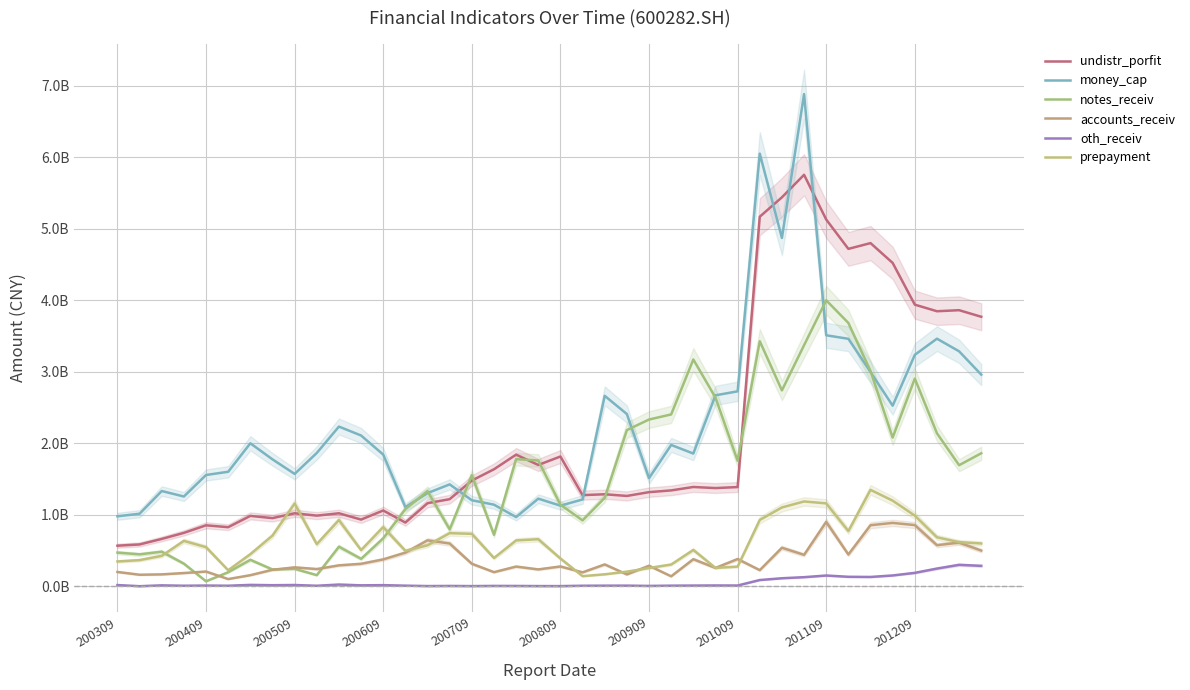

The value of notes_receiv at 11 is 0.4. True or false?

True